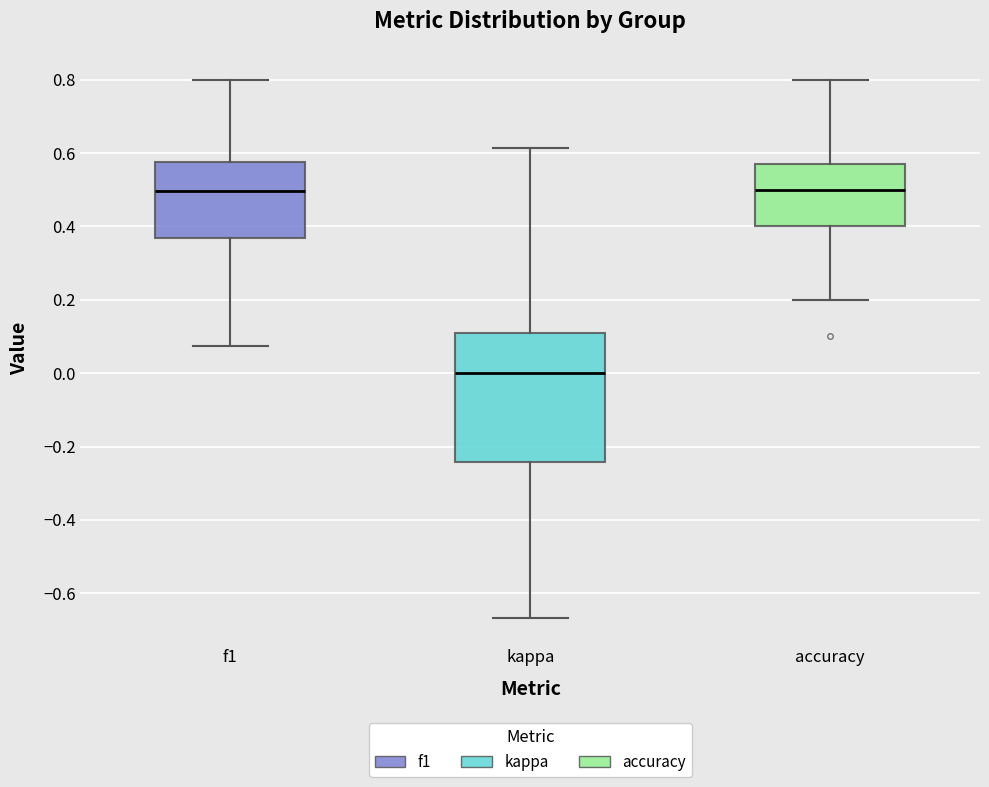

Comparing the boxes themselves (not the whiskers), which one is the tallest?

kappa